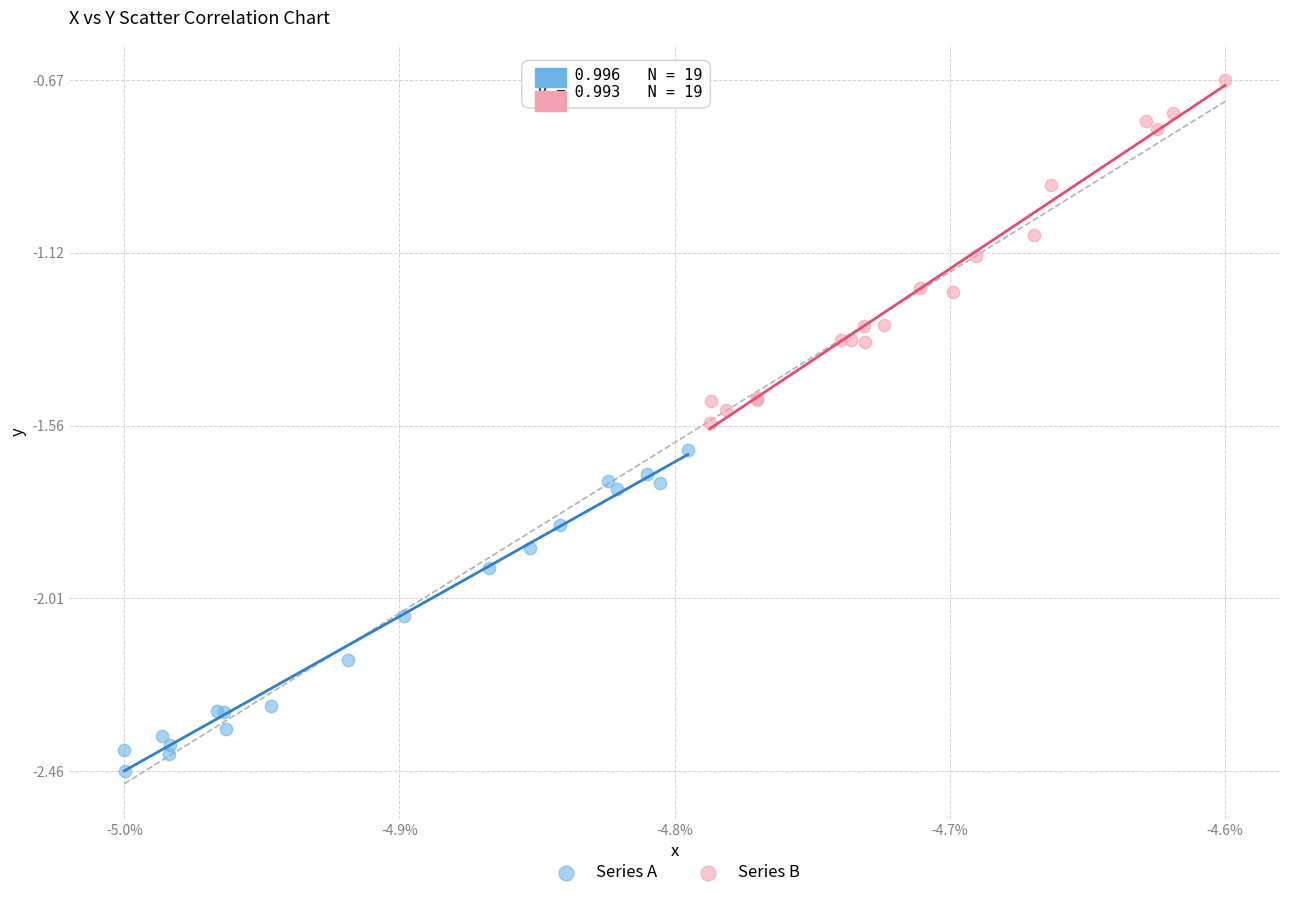

Which series contains the lowest Y value?

Series A